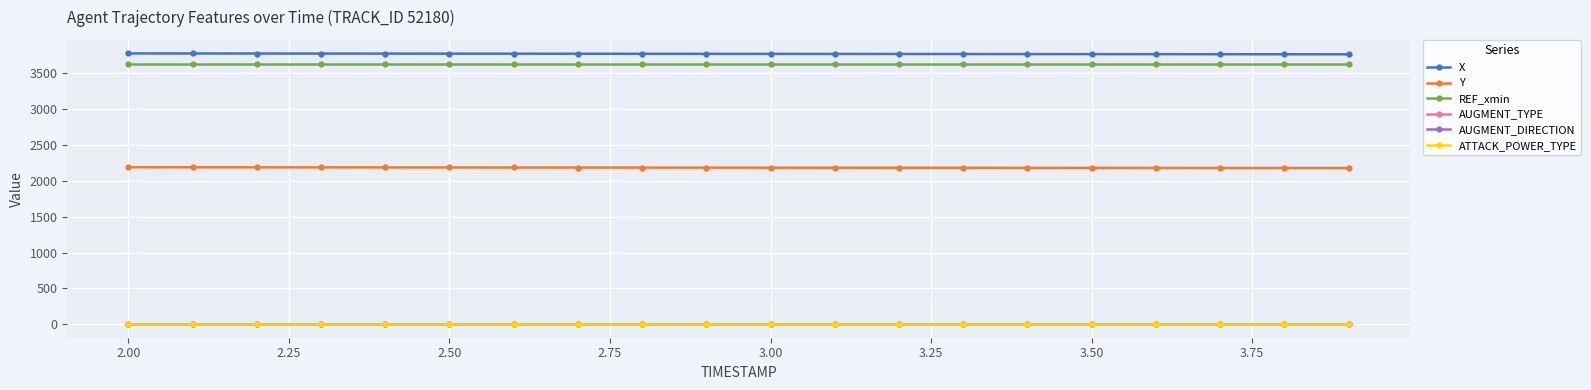

True or false: AUGMENT_TYPE and REF_xmin cross at least once.

False